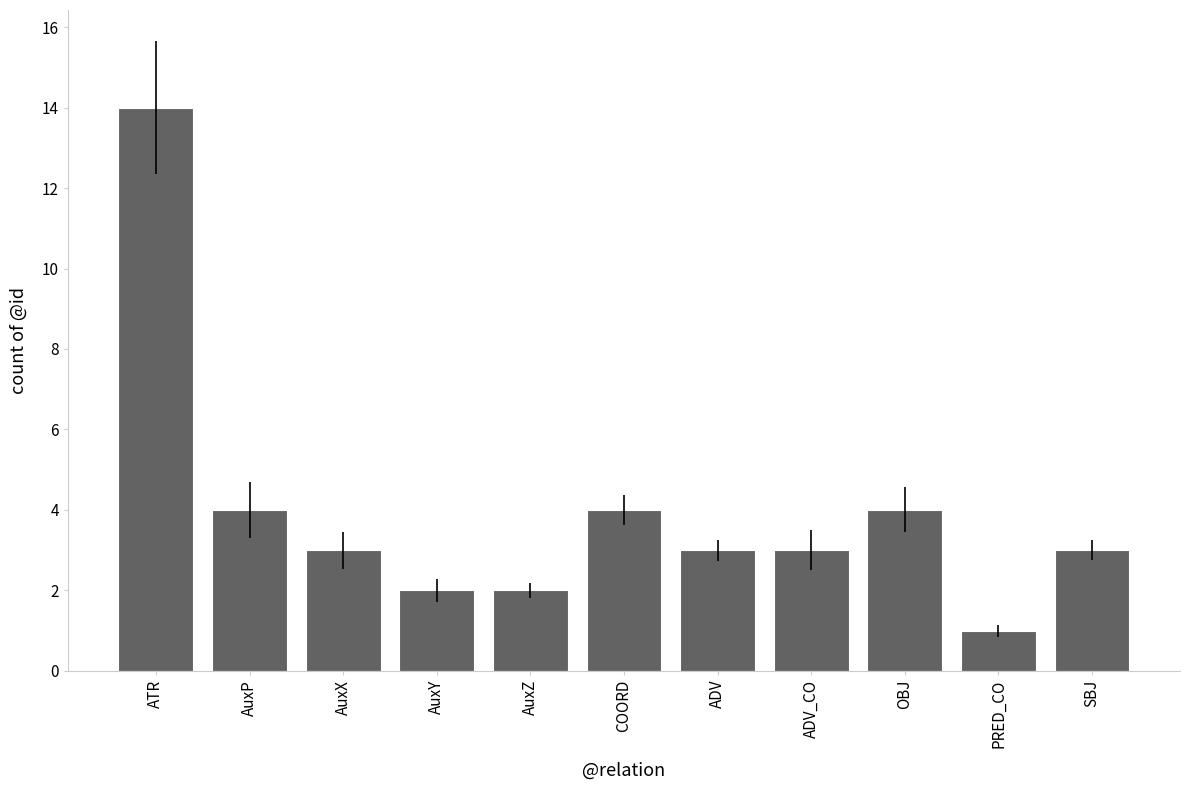

Where does the data first go above 3?

ATR